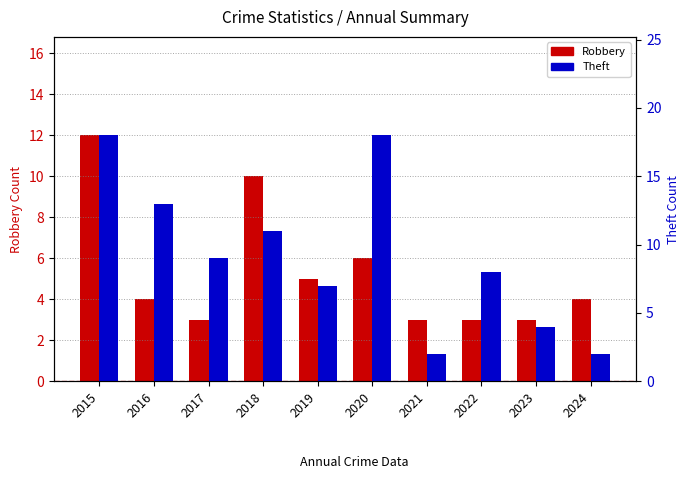

What is the minimum value shown in the chart?

2